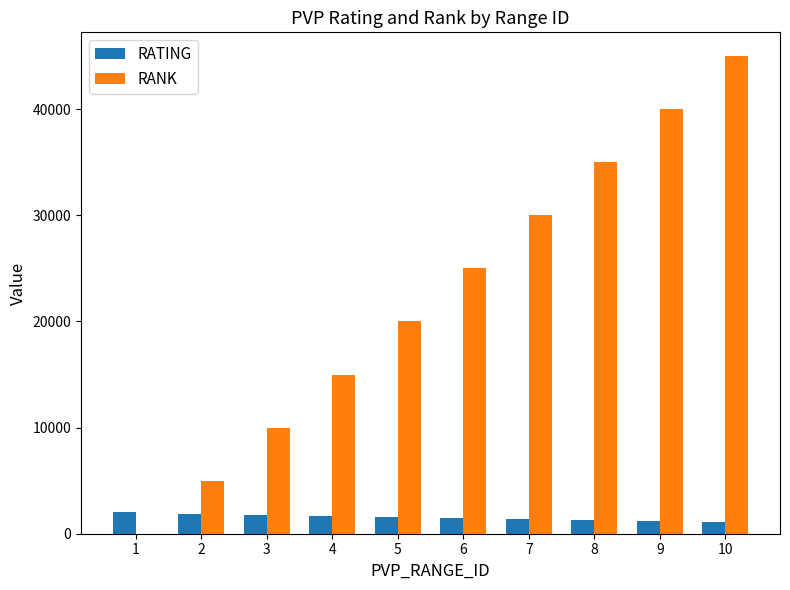

What is the maximum value for RANK?

45000